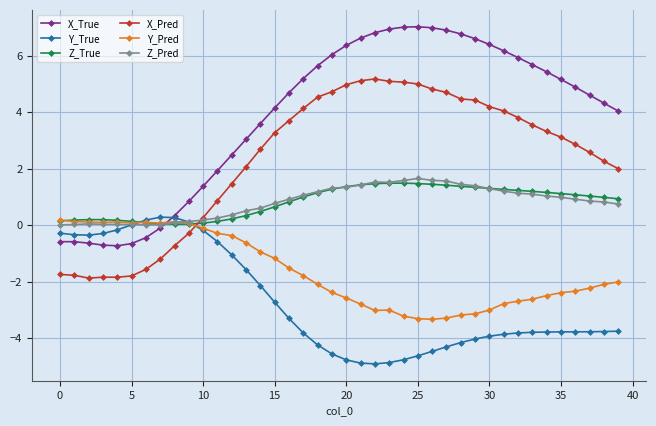

After their last crossing, which series has the higher values: Z_True or Z_Pred?

Z_True